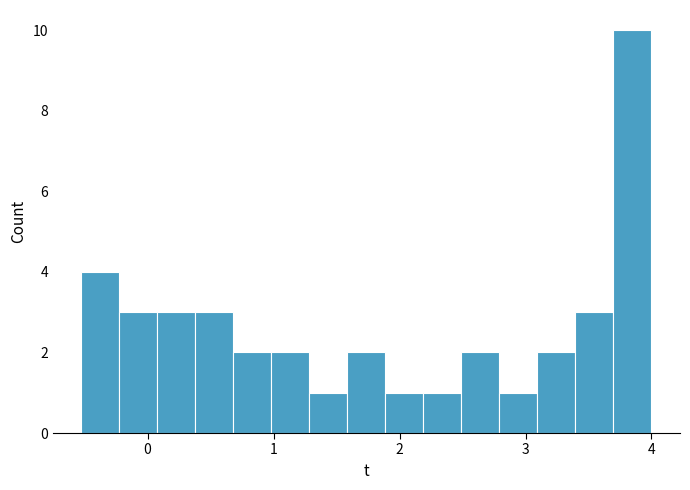

Around what value on the x-axis is the tallest bar? Give the approximate position of its centre, as read against the axis.

3.8